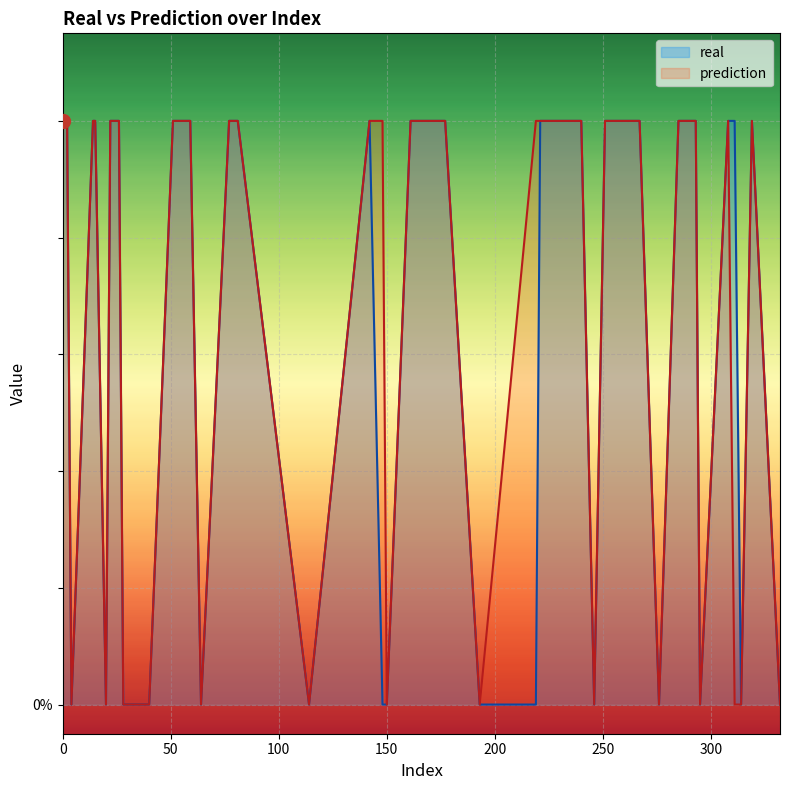

The value of real at 219 is 0. True or false?

True